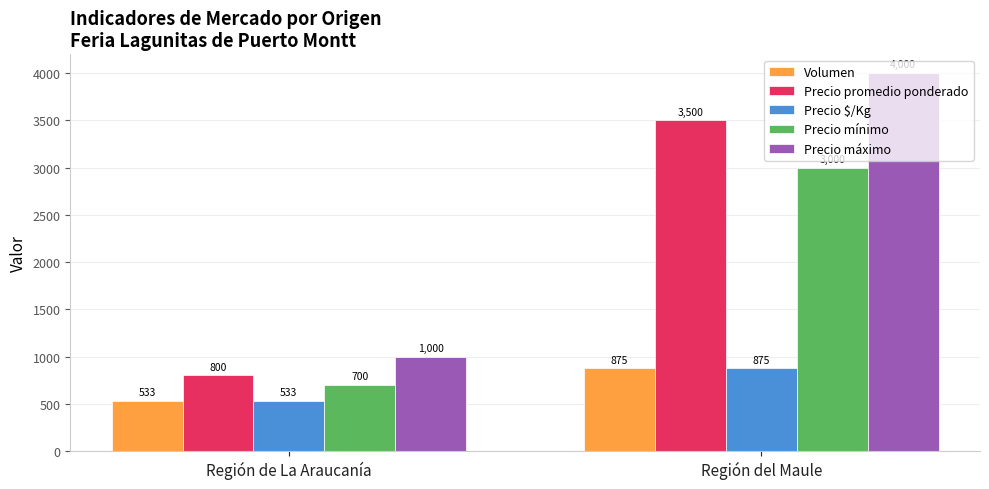

Reading left to right, list all the values displayed in this chart.

Volumen: 533	875
Precio promedio ponderado: 800	3500
Precio $/Kg: 533	875
Precio mínimo: 700	3000
Precio máximo: 1000	4000